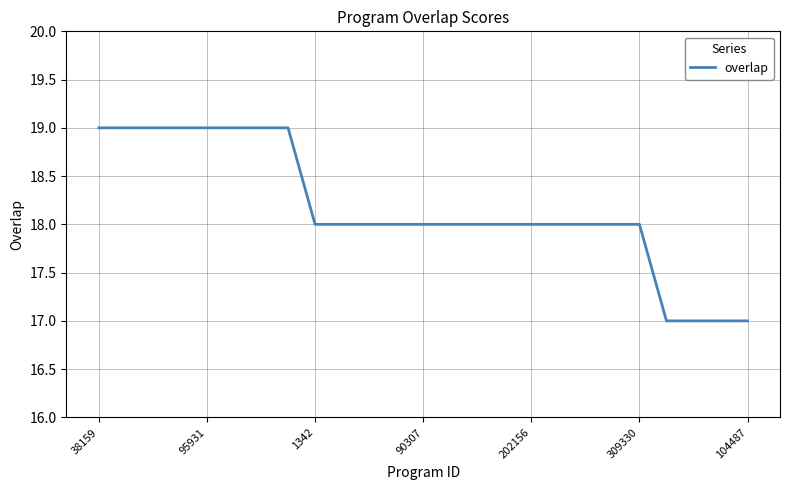

What is the maximum value shown in the chart?

19